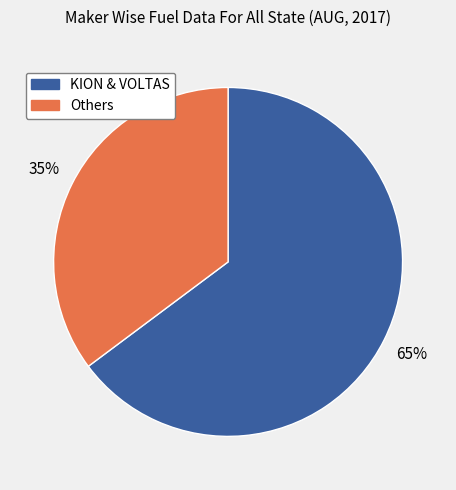

To the nearest percent, what is the difference between the largest and smallest slice percentages?

30%